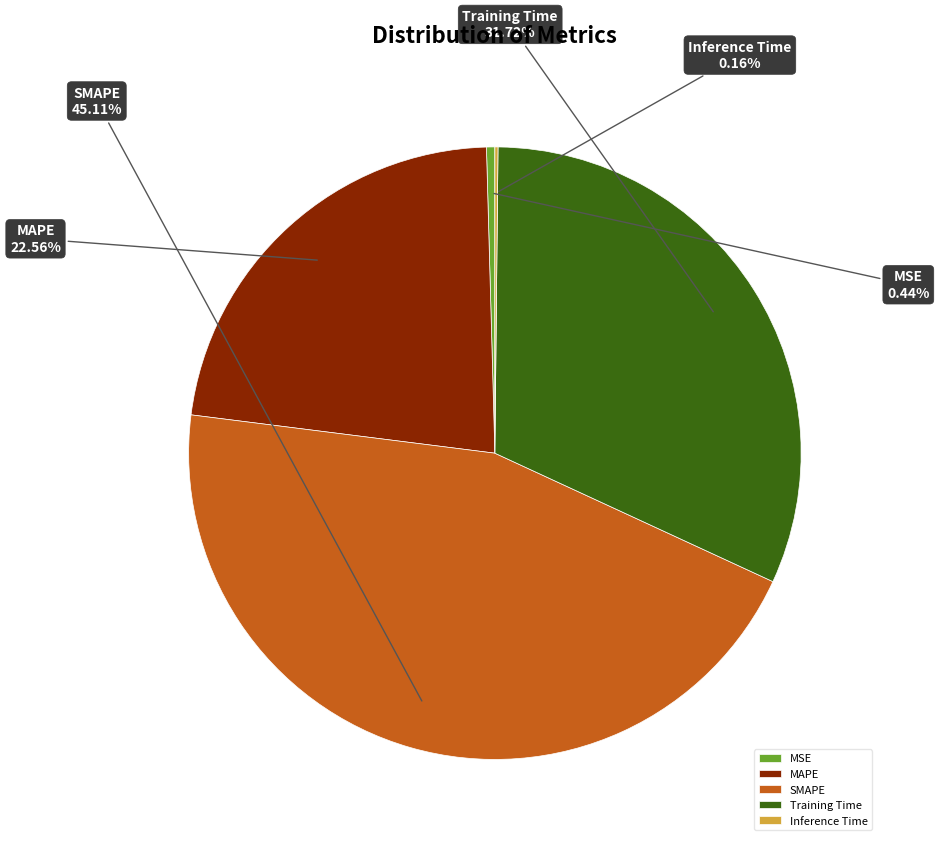

How much of the chart is everything except Training Time?

68.3%